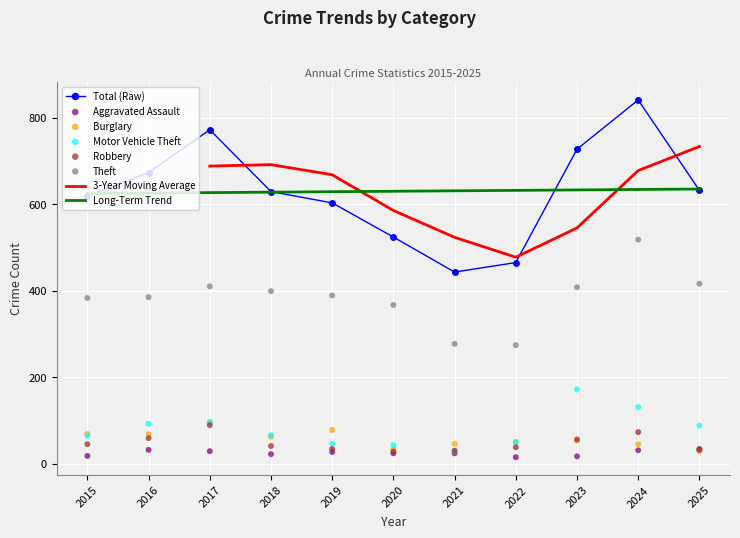

What is the total value across all series at 2020?

1019